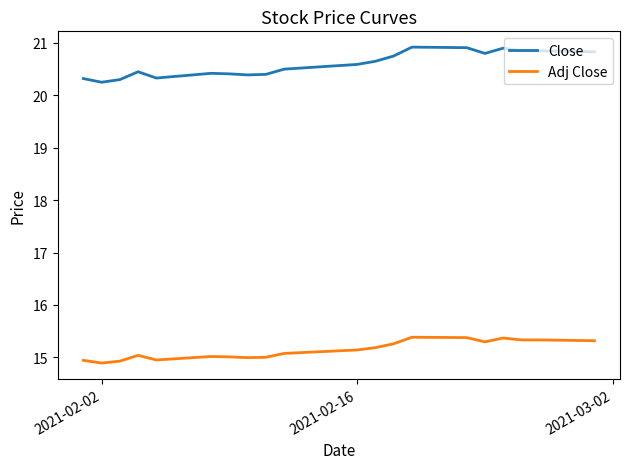

List the series in order of their overall mean, highest first.

Close, Adj Close